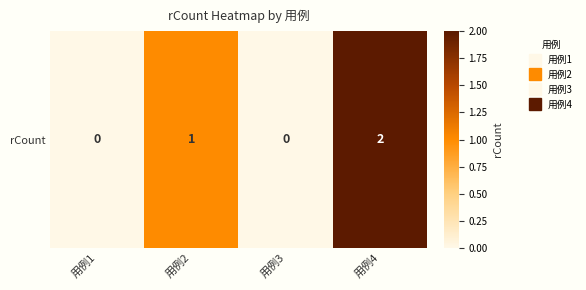

Rank the categories by value from highest to lowest.

用例4, 用例2, 用例1, 用例3